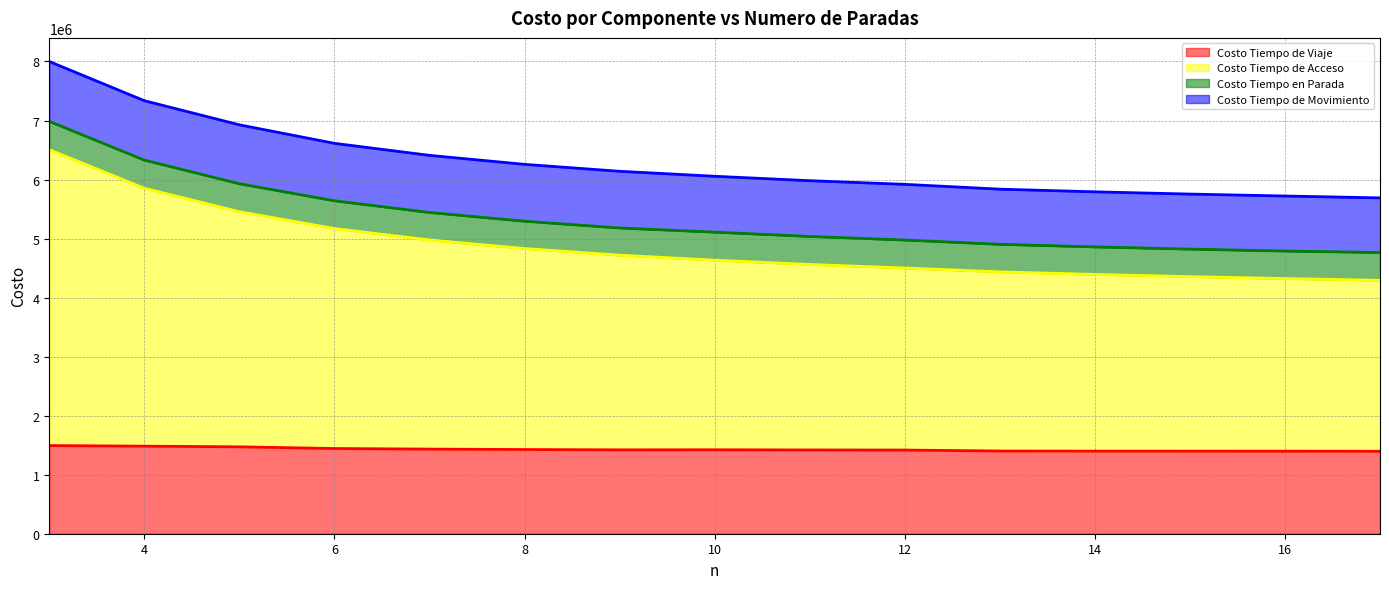

What is the highest value of the Costo Tiempo de Viaje series?

1493588.8